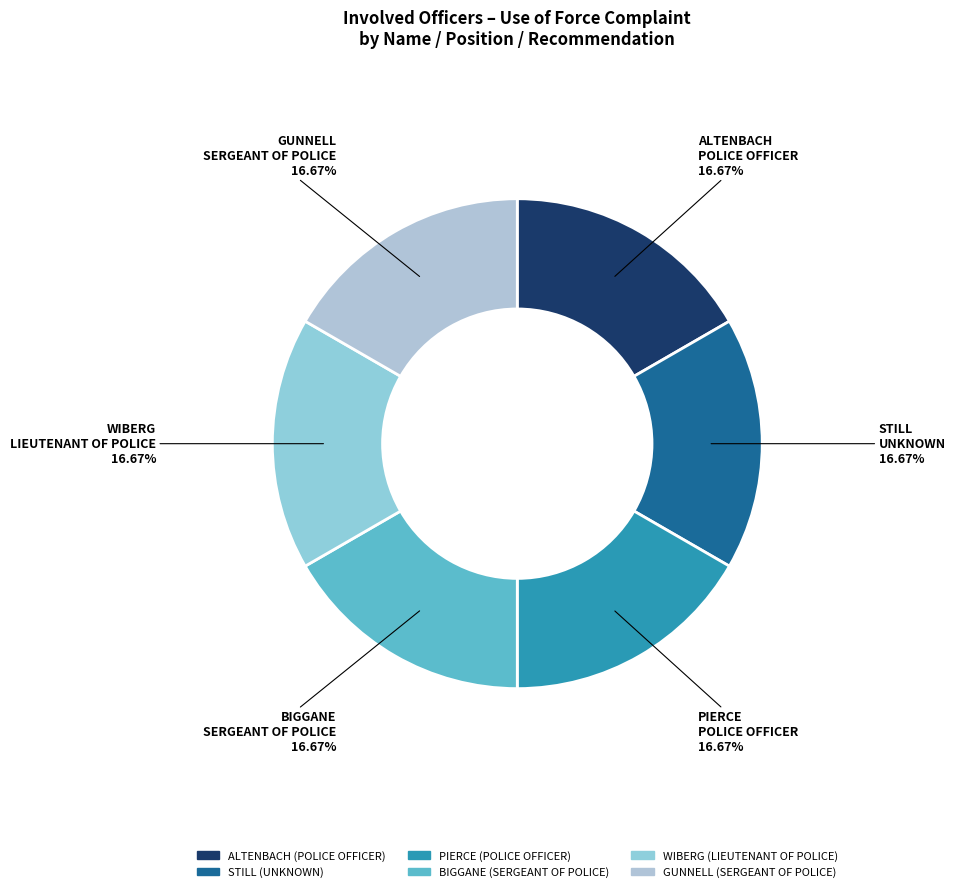

Is WIBERG the majority of the pie?

No